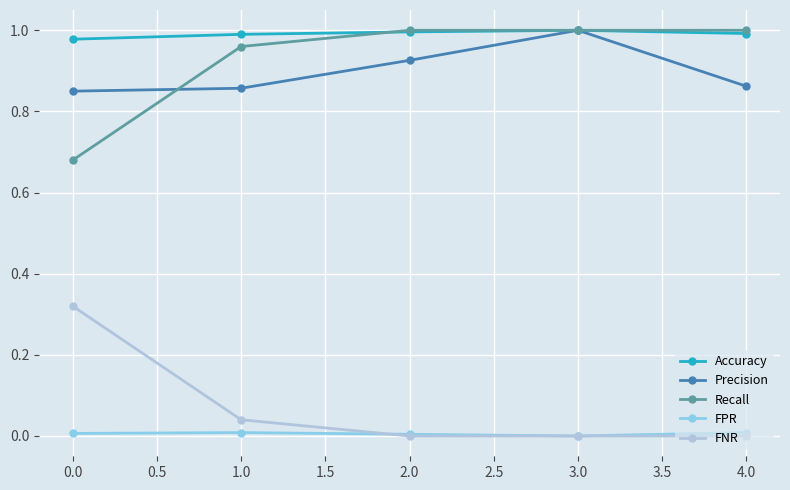

The value of FNR at 4.0 is 0.0. True or false?

True